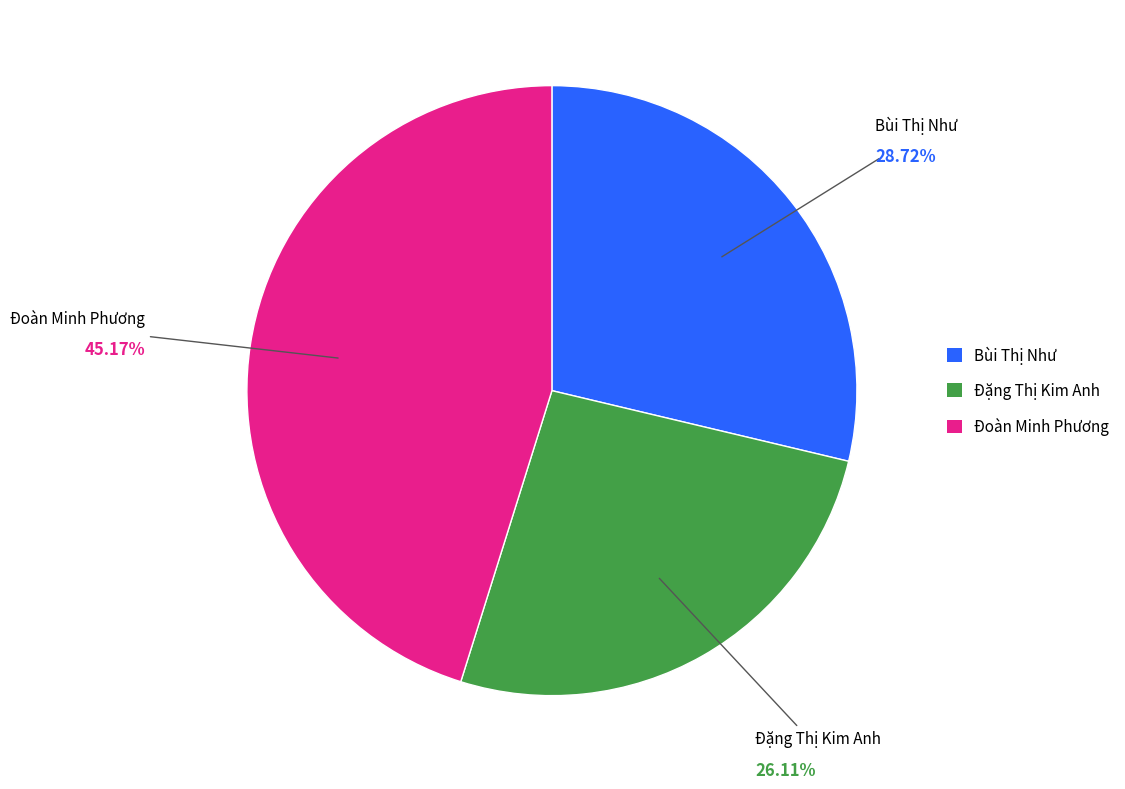

Do Bùi Thị Như and Đặng Thị Kim Anh together represent more than half of the pie?

Yes